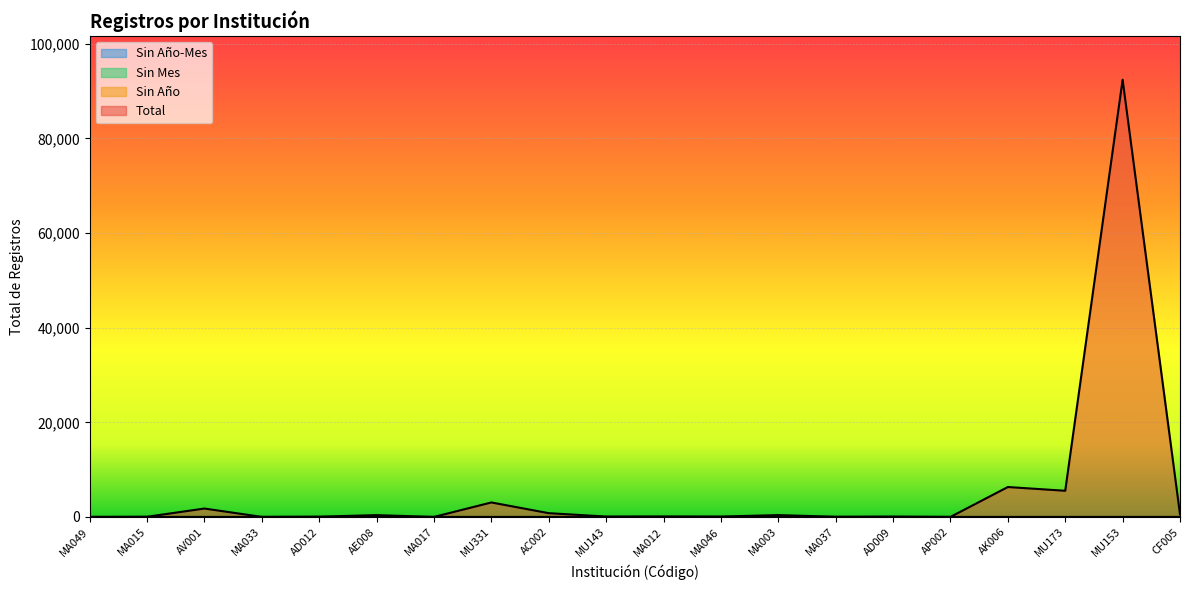

What is the label of the 11th point from the right?

MU143